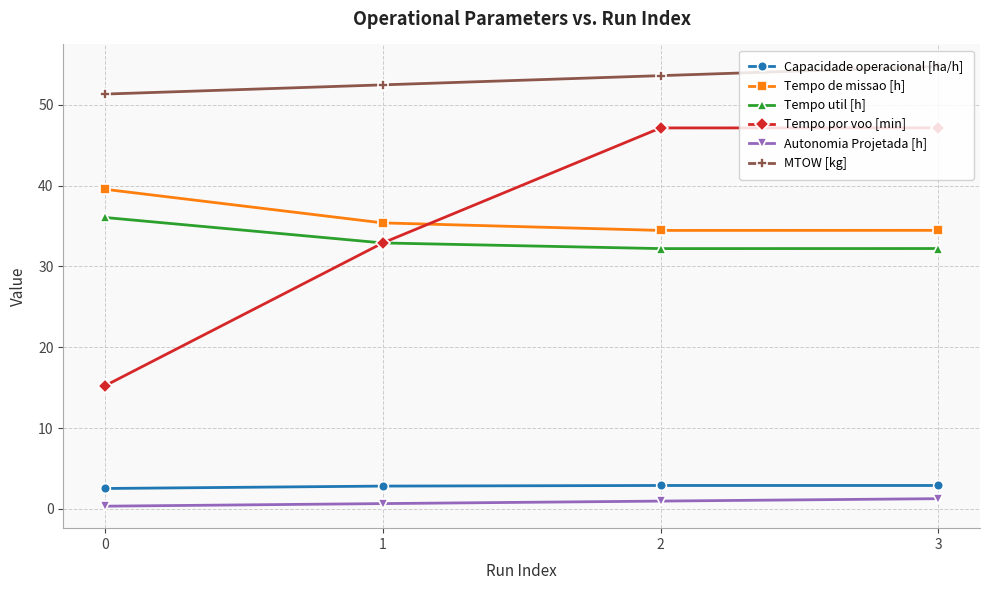

The Tempo por voo [min] series shows 47.1 at 3. True or false?

True